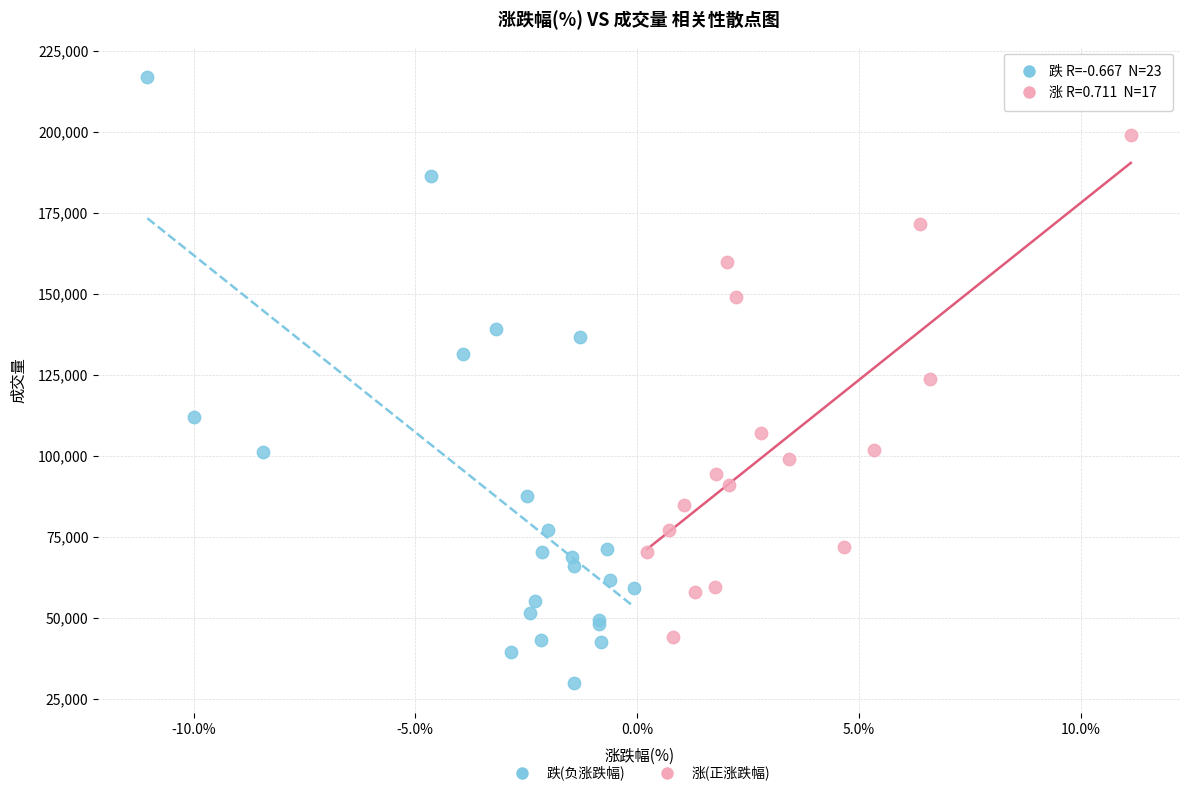

Which series has the widest spread of Y values?

跌(负涨跌幅)